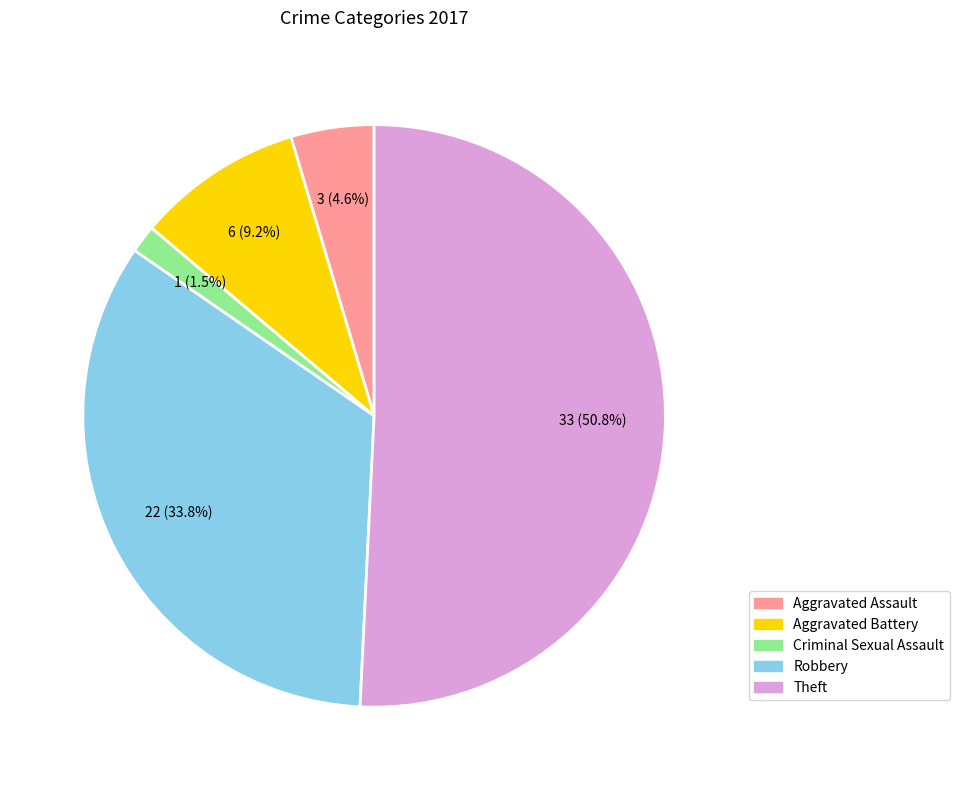

To the nearest percent, what is the combined percentage of Robbery and Theft?

85%